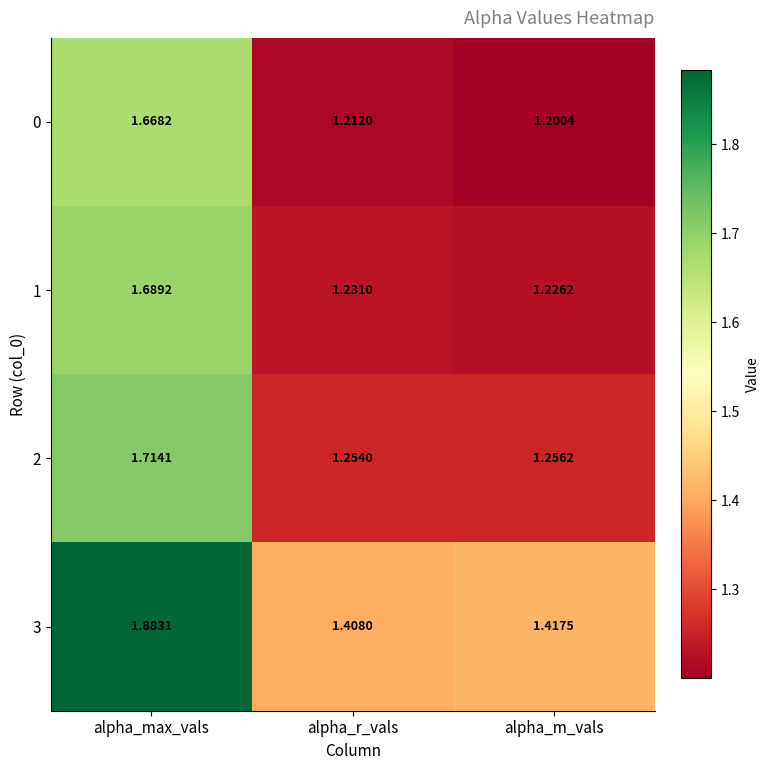

How many categories are shown in the chart?

3